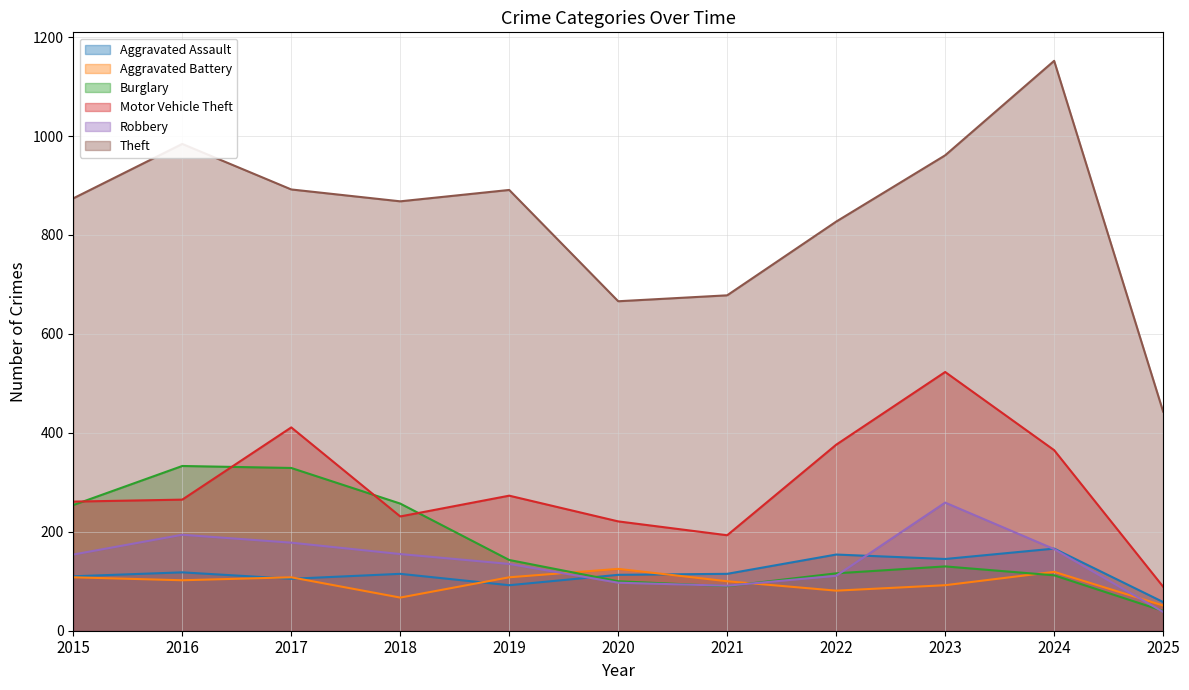

Reading left to right, extract all data points from this chart.

Aggravated Assault: 2015=110	2016=118	2017=105	2018=115	2019=92	2020=113	2021=115	2022=154	2023=145	2024=166	2025=58
Aggravated Battery: 2015=108	2016=102	2017=108	2018=67	2019=108	2020=125	2021=100	2022=81	2023=92	2024=119	2025=51
Burglary: 2015=254	2016=333	2017=329	2018=257	2019=143	2020=100	2021=90	2022=116	2023=130	2024=112	2025=40
Motor Vehicle Theft: 2015=261	2016=265	2017=411	2018=231	2019=273	2020=221	2021=193	2022=376	2023=523	2024=365	2025=89
Robbery: 2015=154	2016=194	2017=178	2018=155	2019=135	2020=97	2021=91	2022=111	2023=259	2024=165	2025=38
Theft: 2015=874	2016=984	2017=892	2018=868	2019=891	2020=666	2021=678	2022=827	2023=961	2024=1152	2025=443